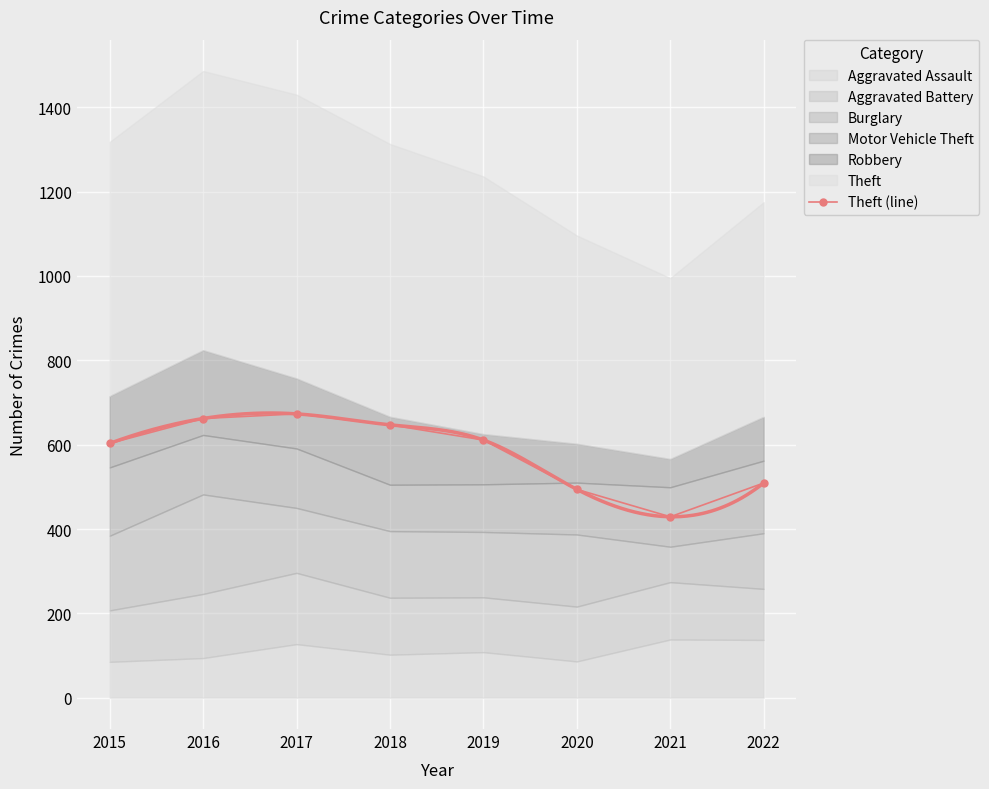

What is the sum of the values at 2019 and 2022?

1120